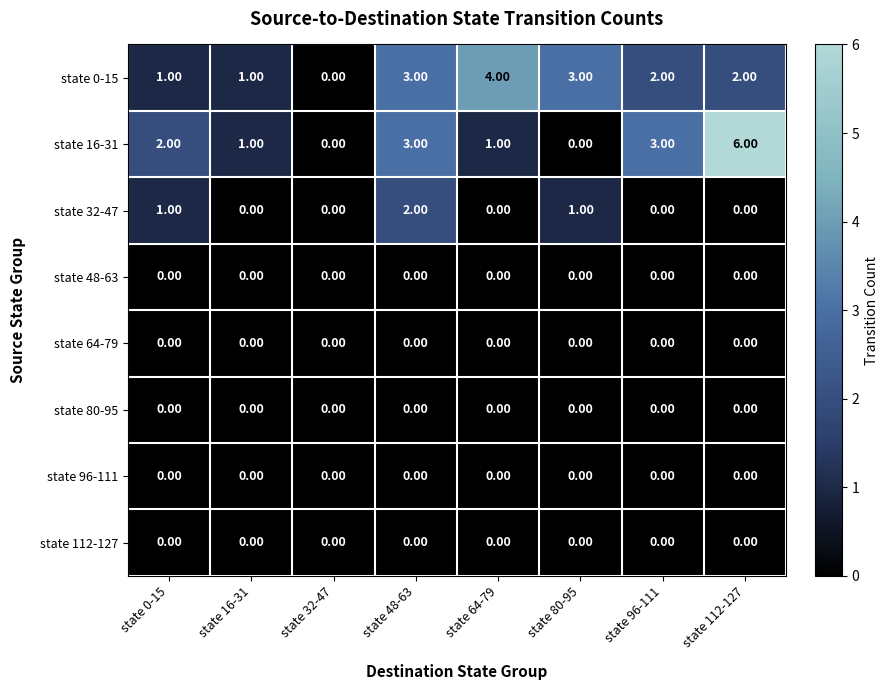

Which series has the largest range (max minus min)?

state 16-31